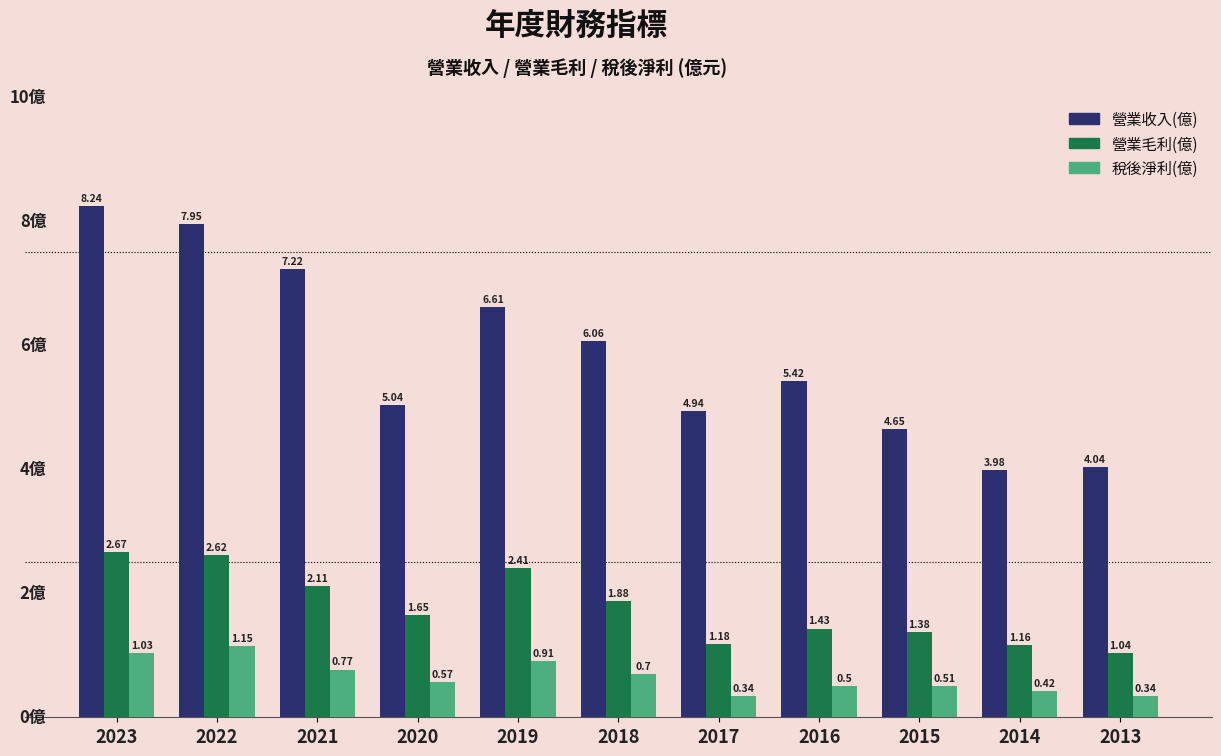

At how many categories does at least one series exceed 1?

11